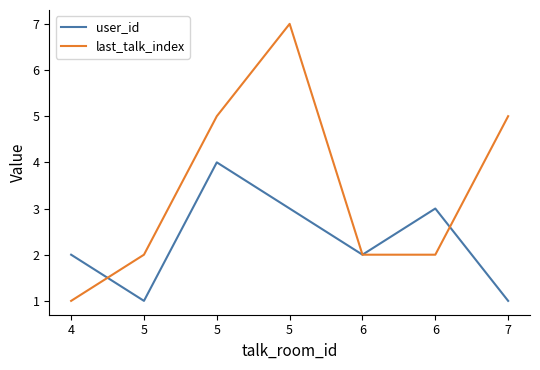

What are all the series names shown in the legend?

user_id, last_talk_index